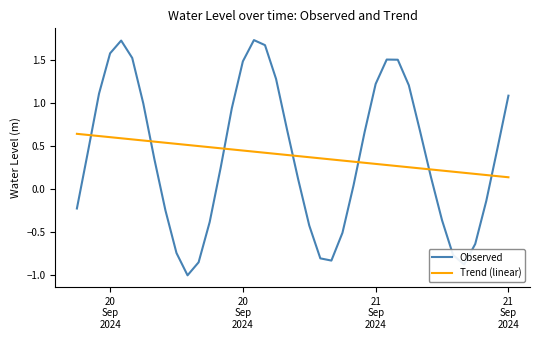

What is the lowest value of the Observed series?

-1.0